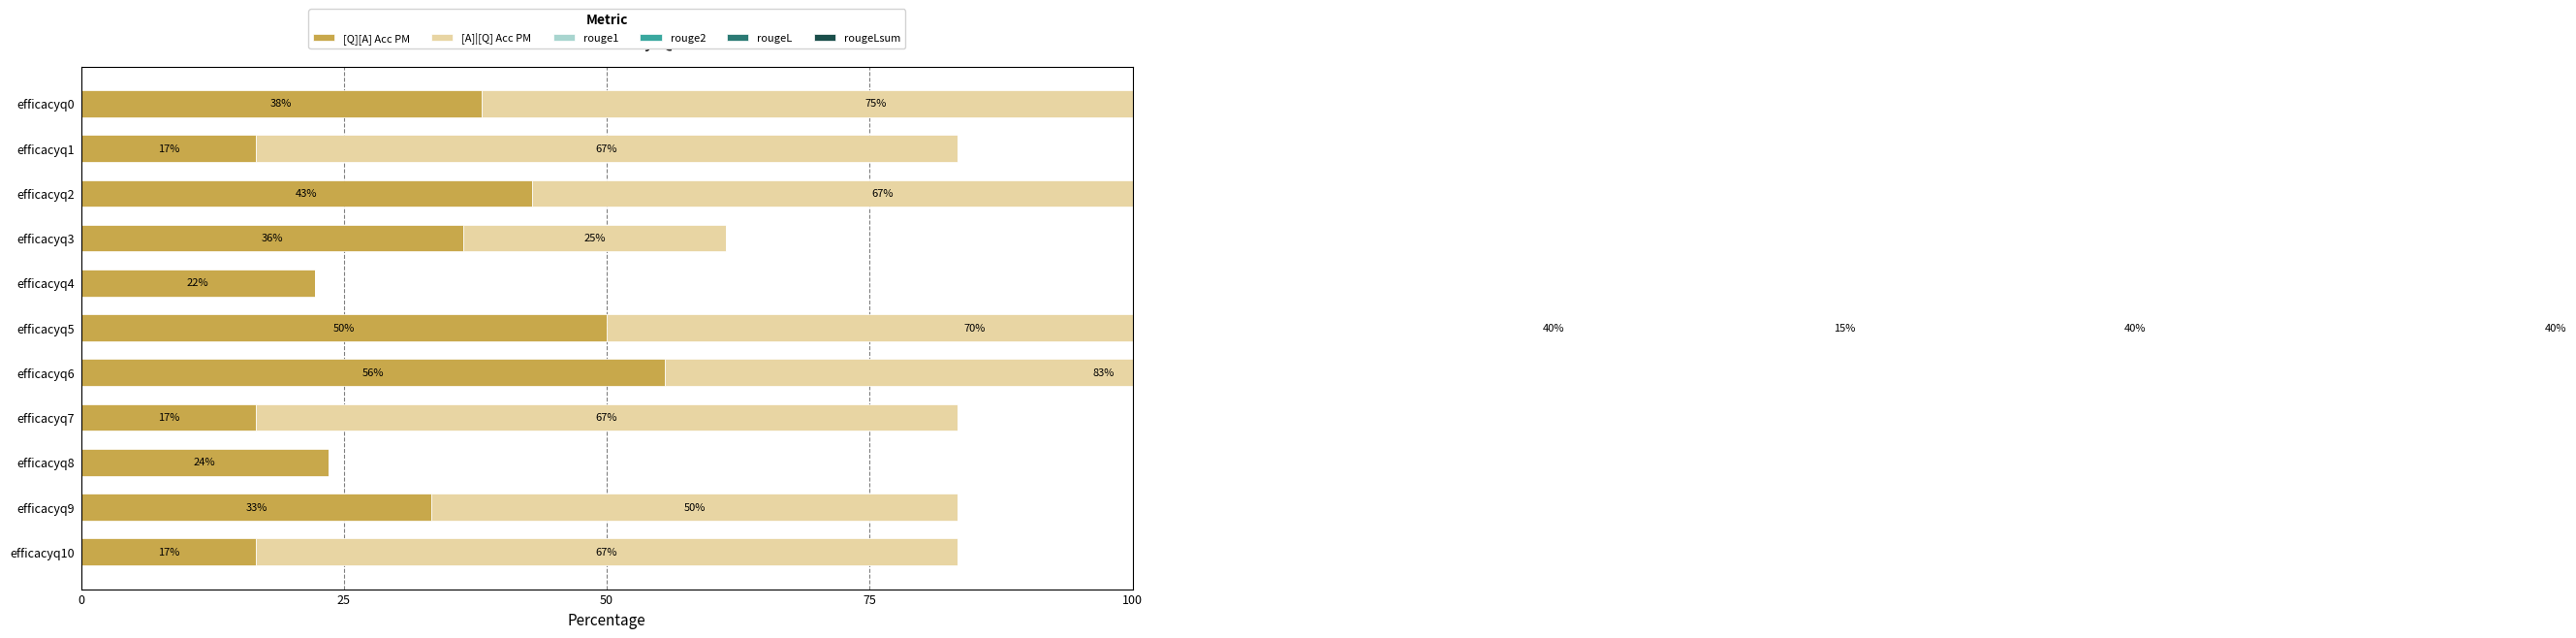

Which series has the largest range (max minus min)?

[A]|[Q] Acc PM